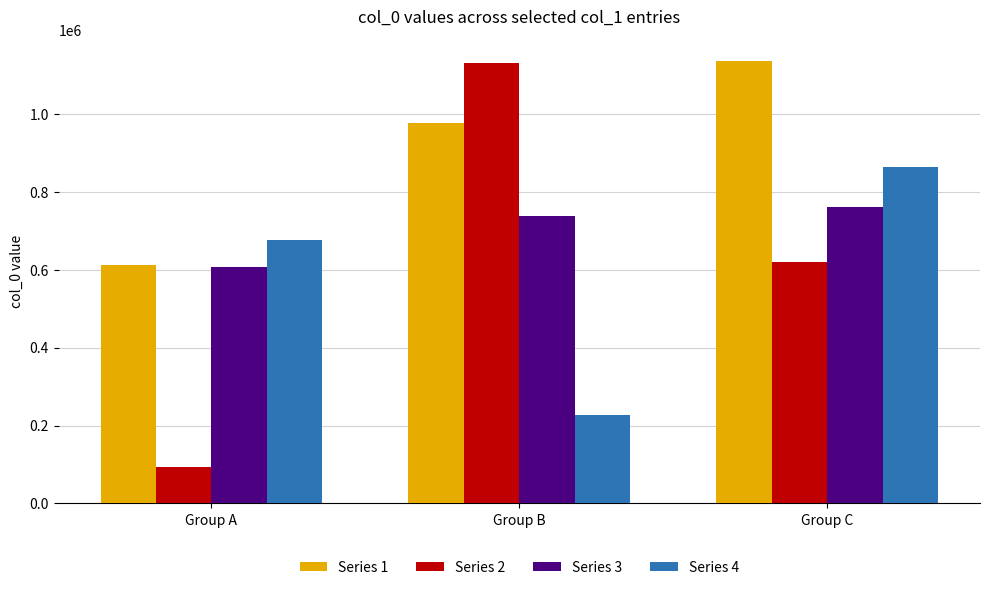

Which series has the largest total across all categories?

Series 1